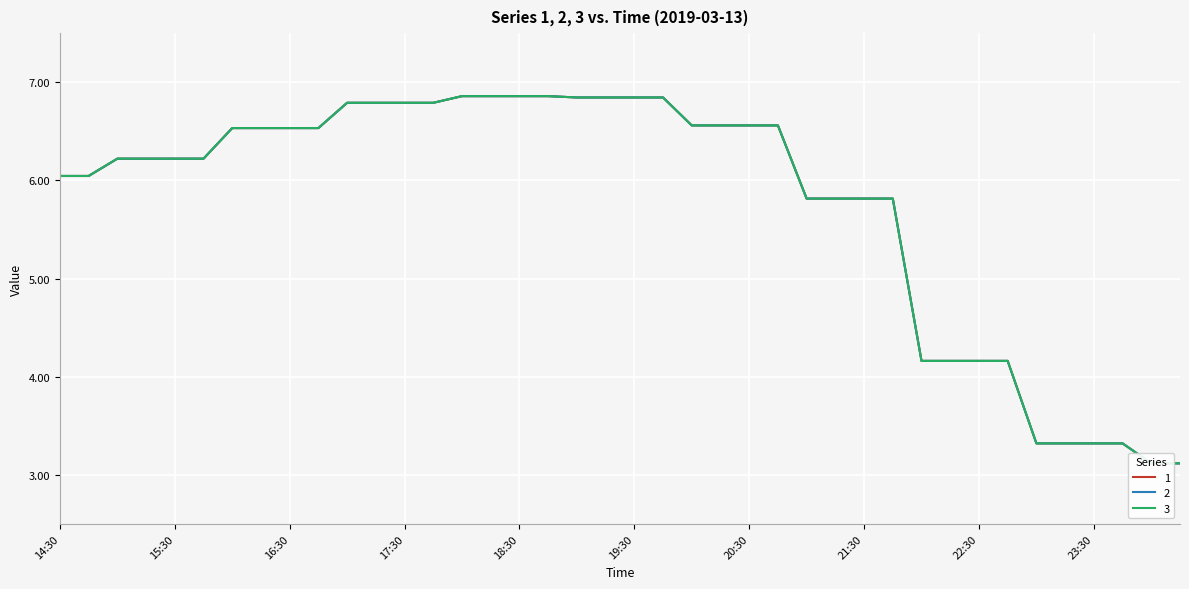

Is this an area chart (filled region under the line)?

No